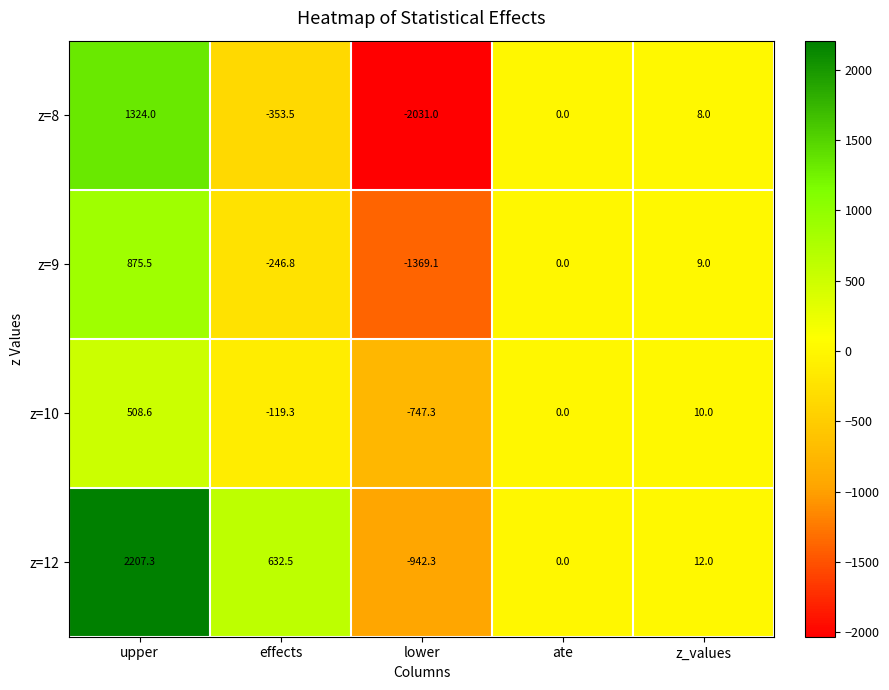

Where is z=9 nearest to the value -246?

effects